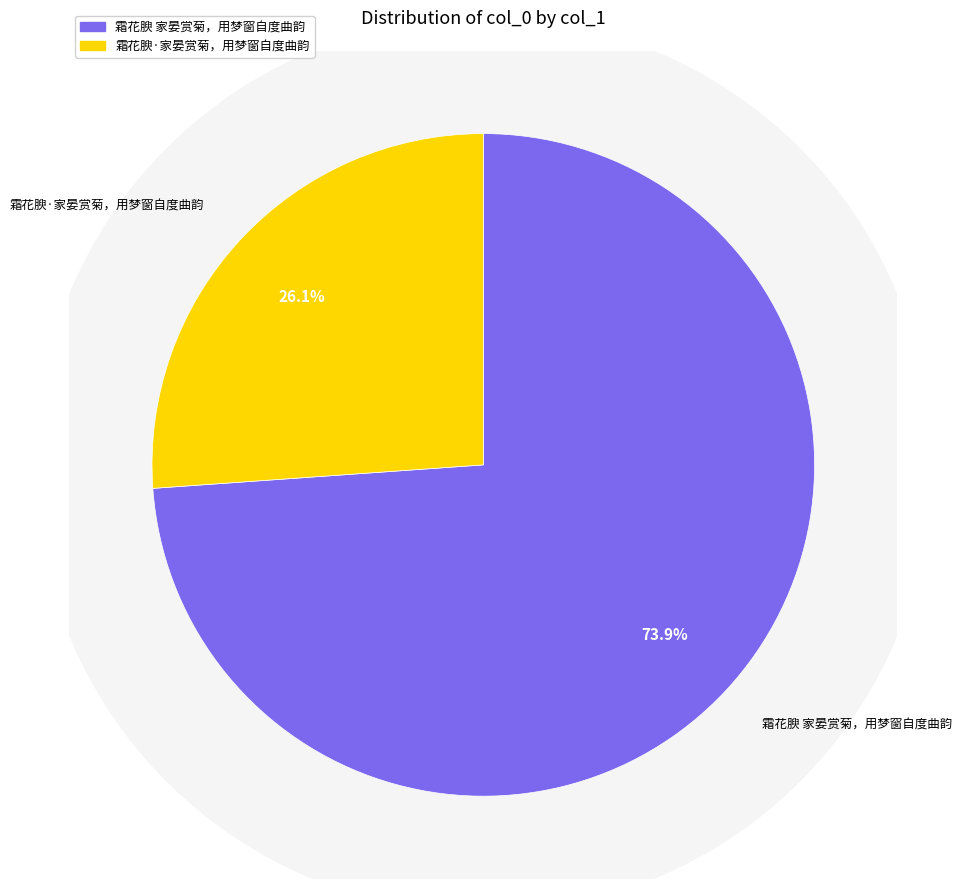

How many segments does this pie chart have?

2